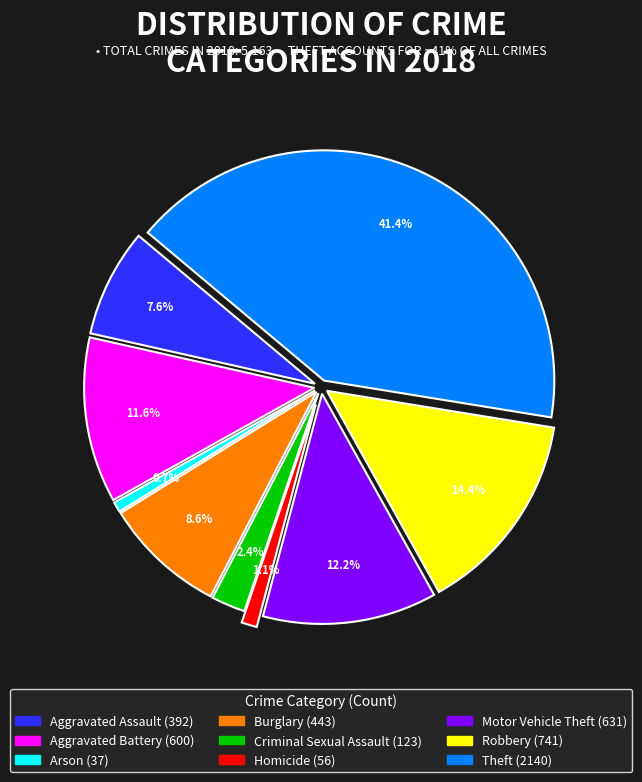

Is the sum of Aggravated Battery and Criminal Sexual Assault greater than half?

No